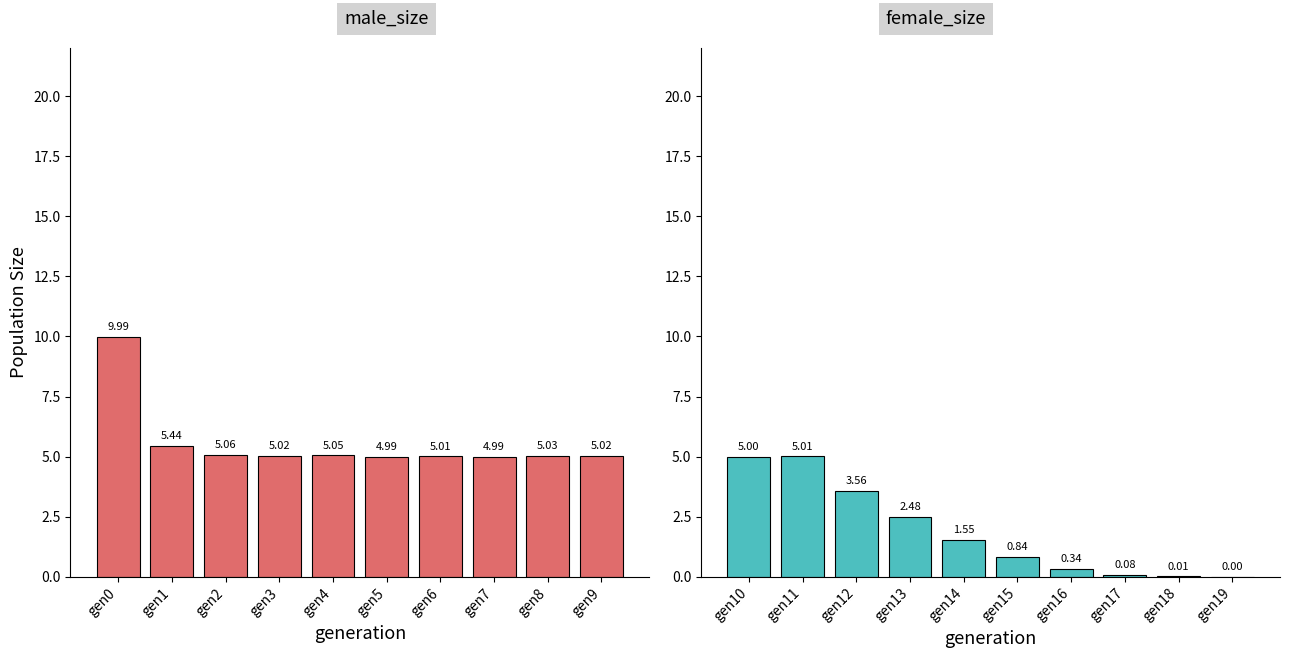

What is the highest value of the female_size series?

5.0